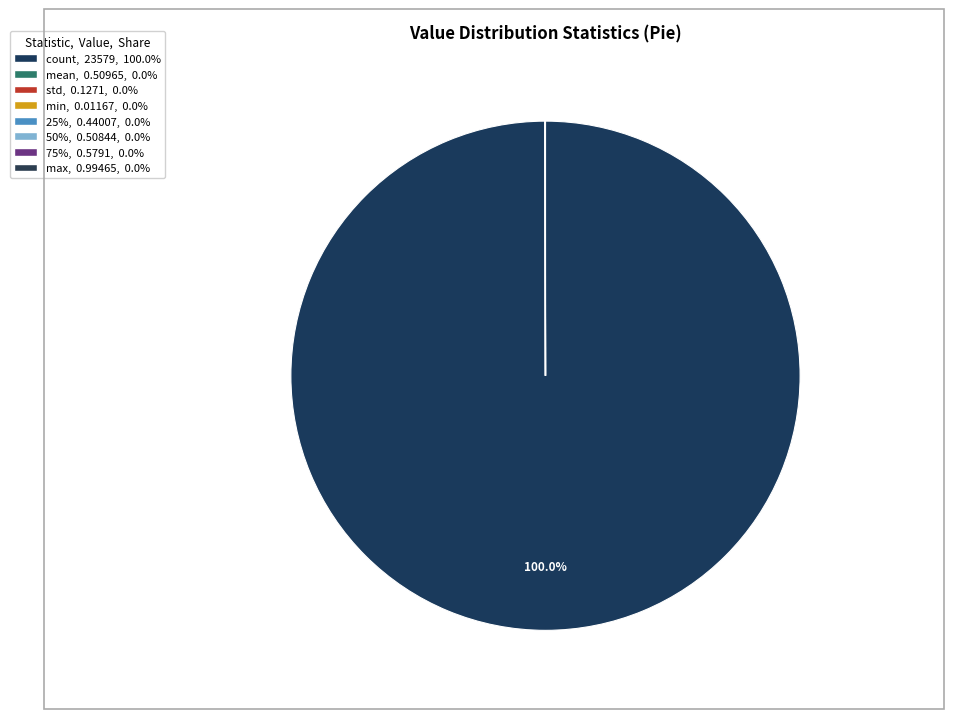

To the nearest percent, what is the difference between the largest and smallest slice percentages?

100%